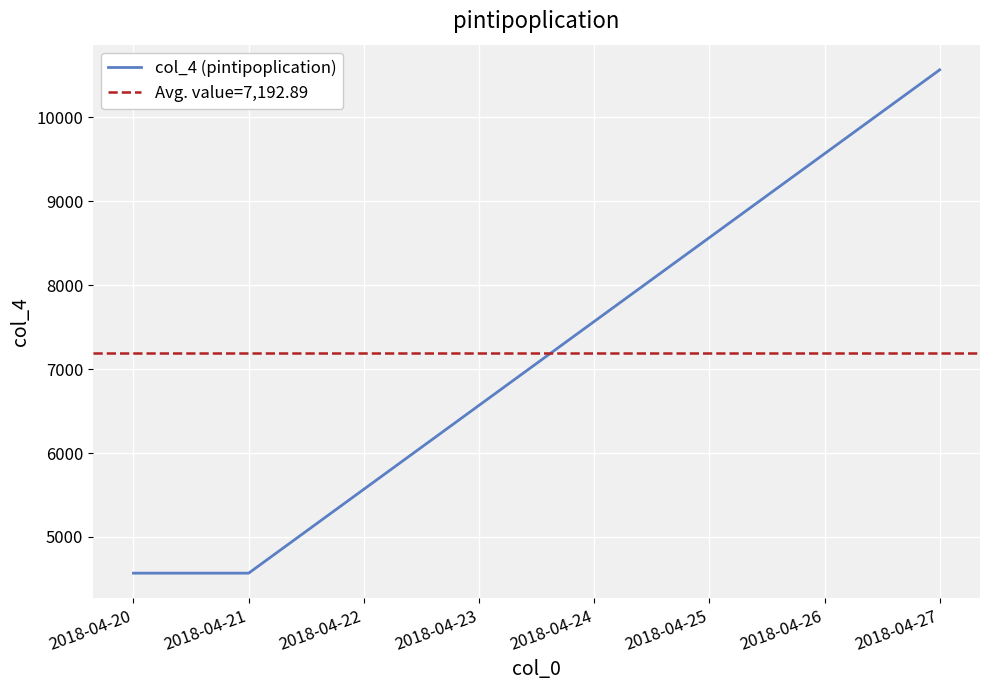

How many lines are shown in the chart?

1